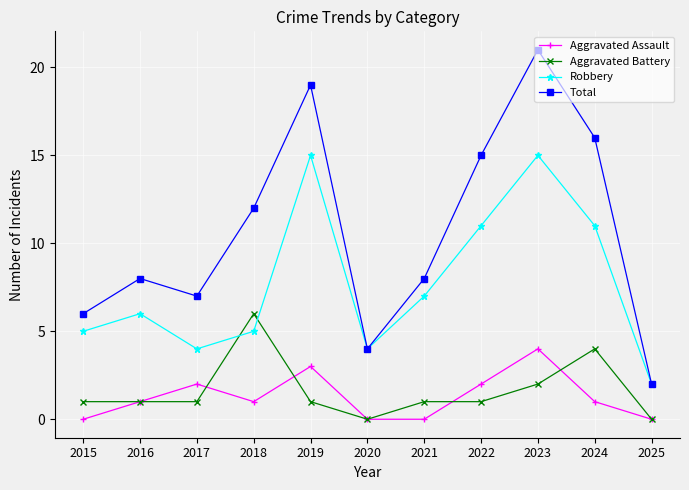

How many categories are shown in the chart?

11